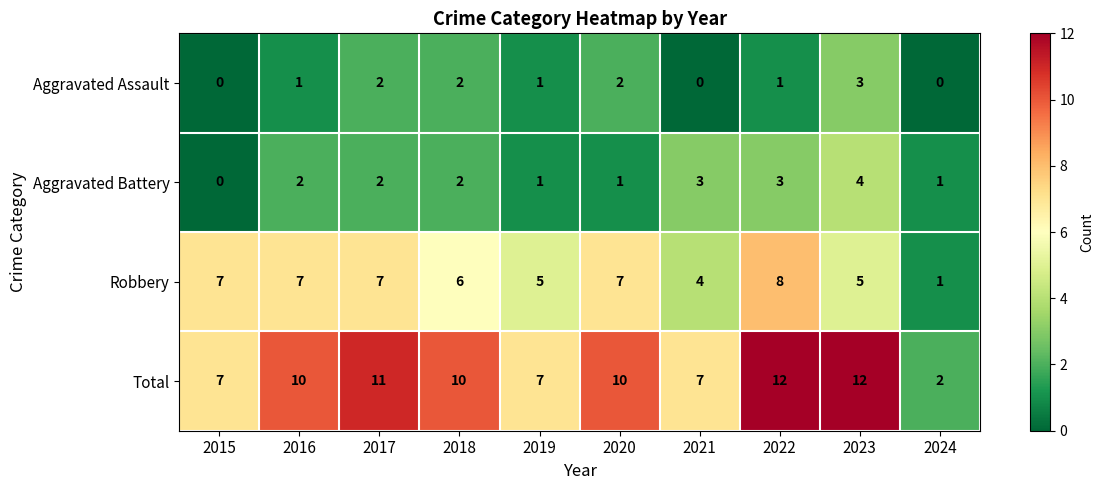

How many values in the Aggravated Assault series are below 1?

3